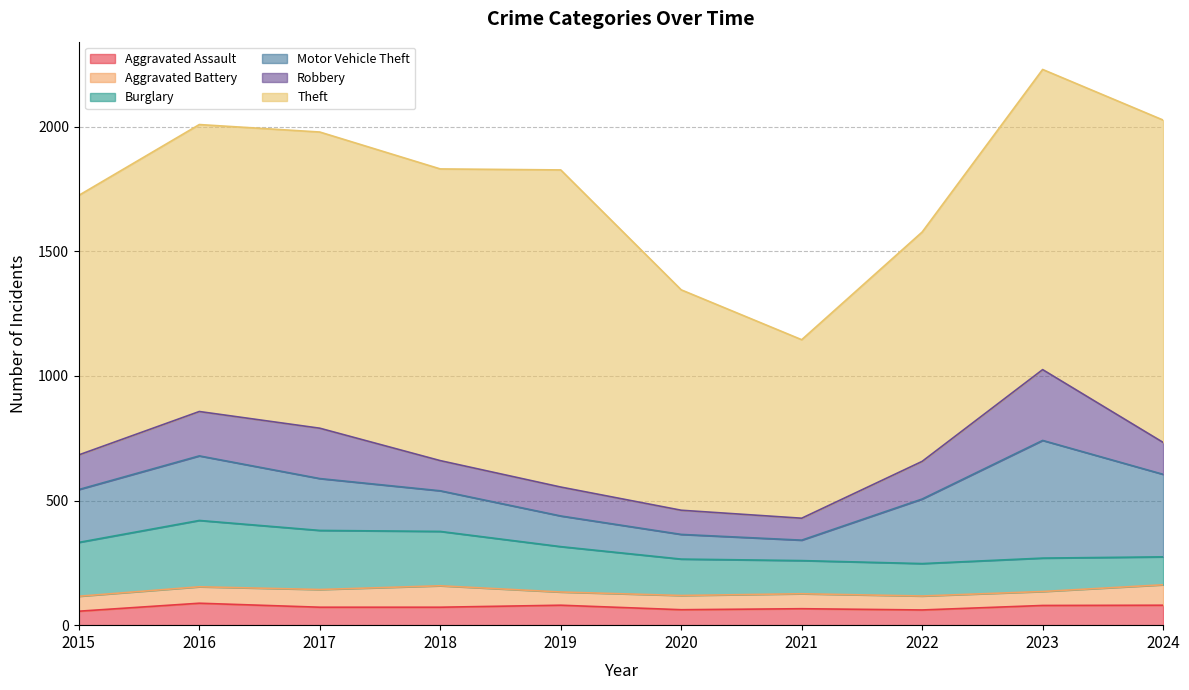

What is the difference between the second highest and second lowest values in the Theft series?

388